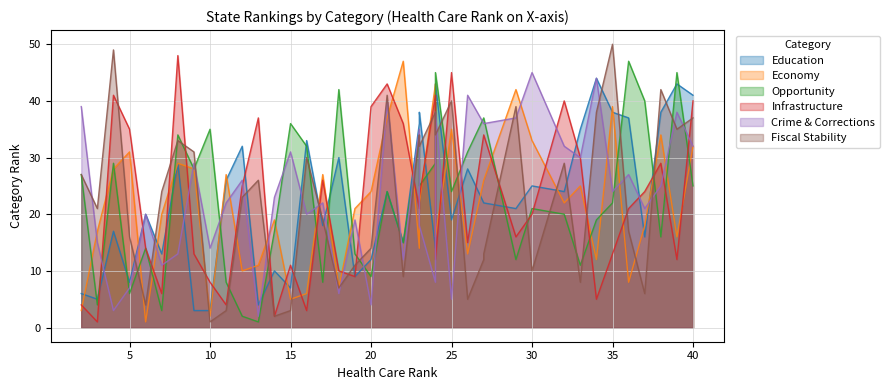

How many values in the Infrastructure series exceed 21?

19